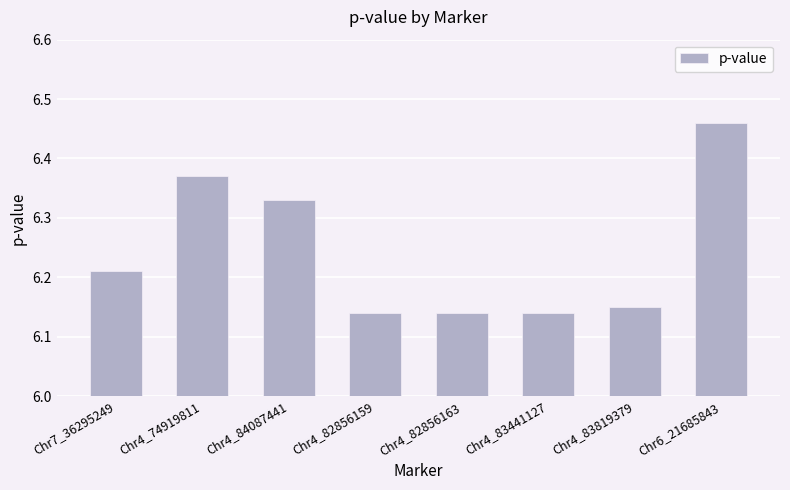

What is the difference between the values at Chr4_74919811 and Chr4_83819379?

0.2